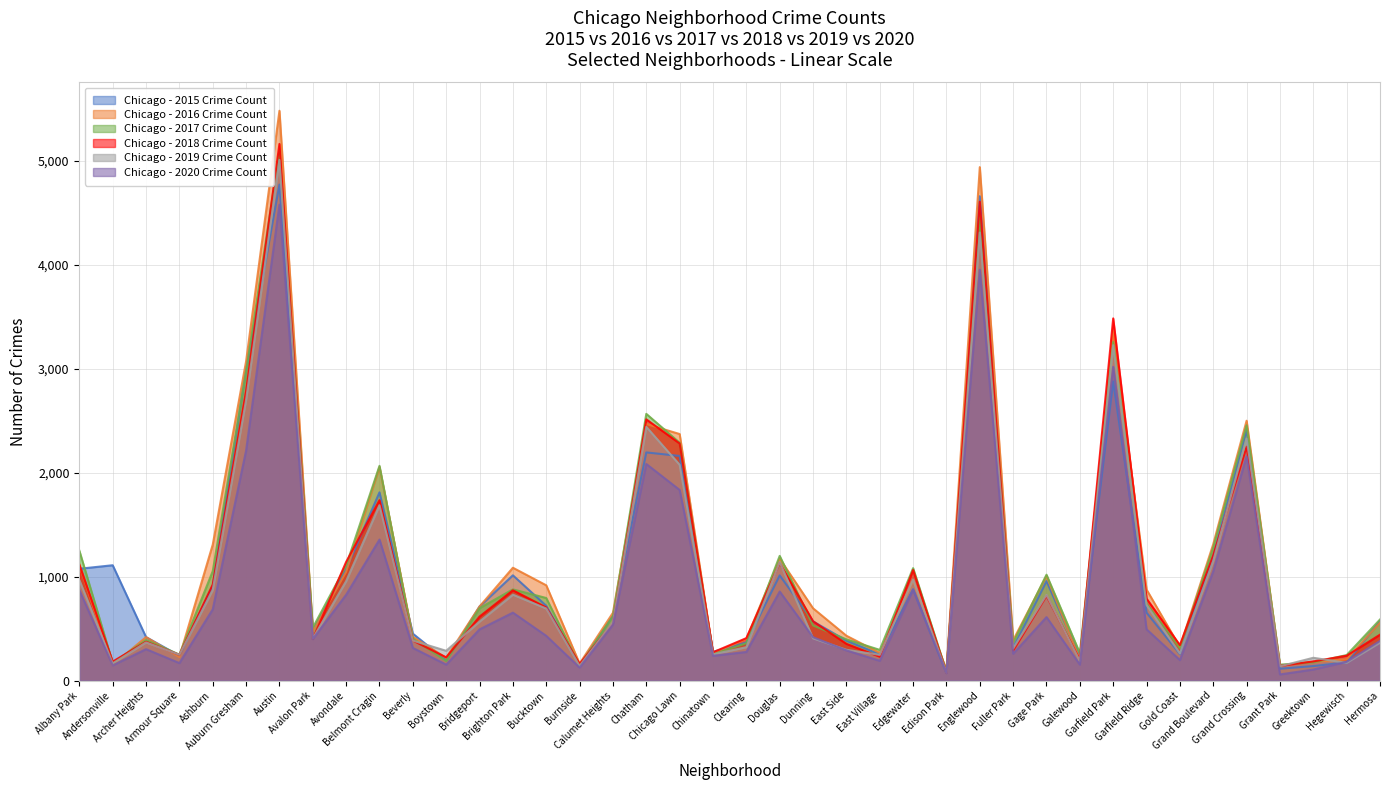

True or false: 2018 has a value of 868 at Dunning.

False